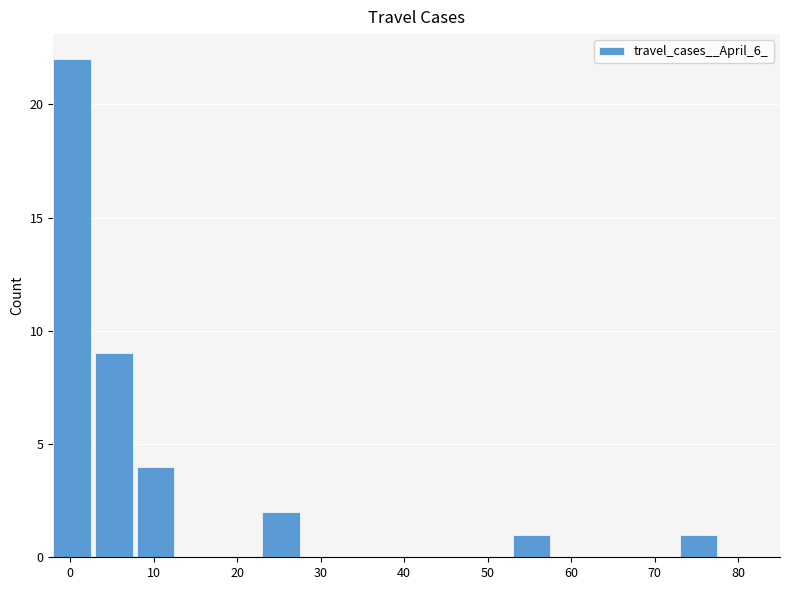

What is the sum of all values?

39